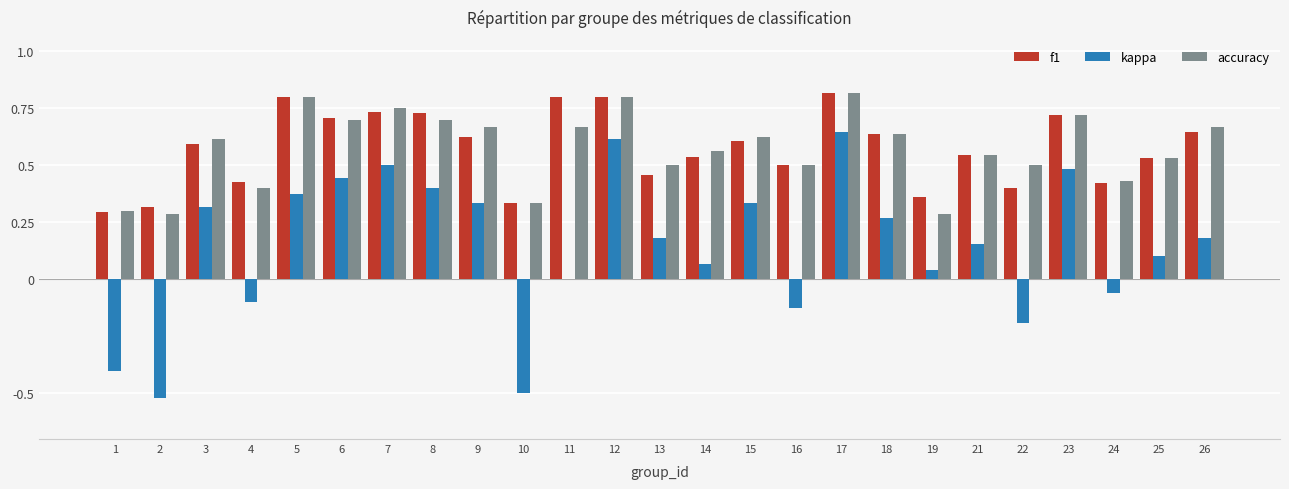

Are the bars horizontal?

No